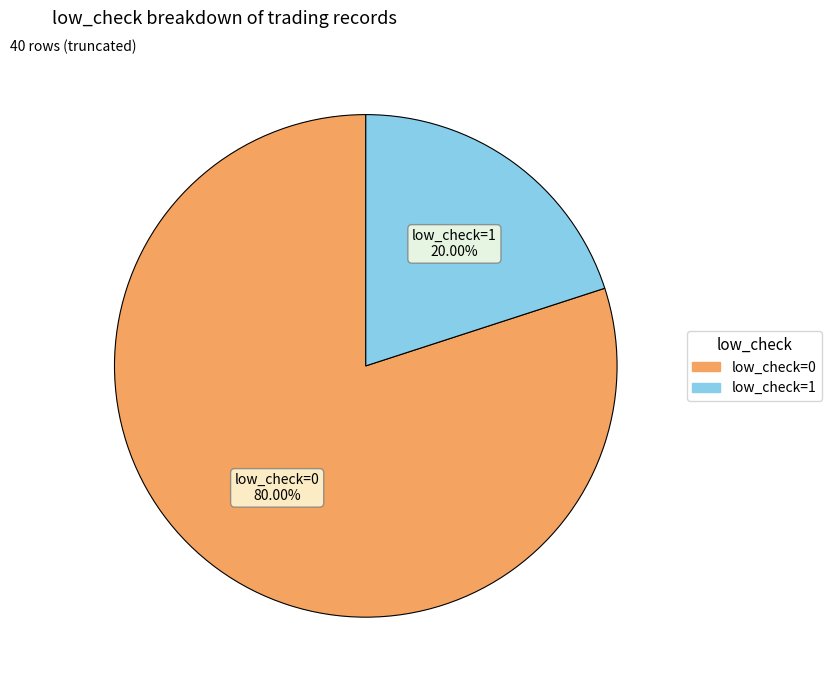

Is there any slice that represents more than half of the pie?

Yes